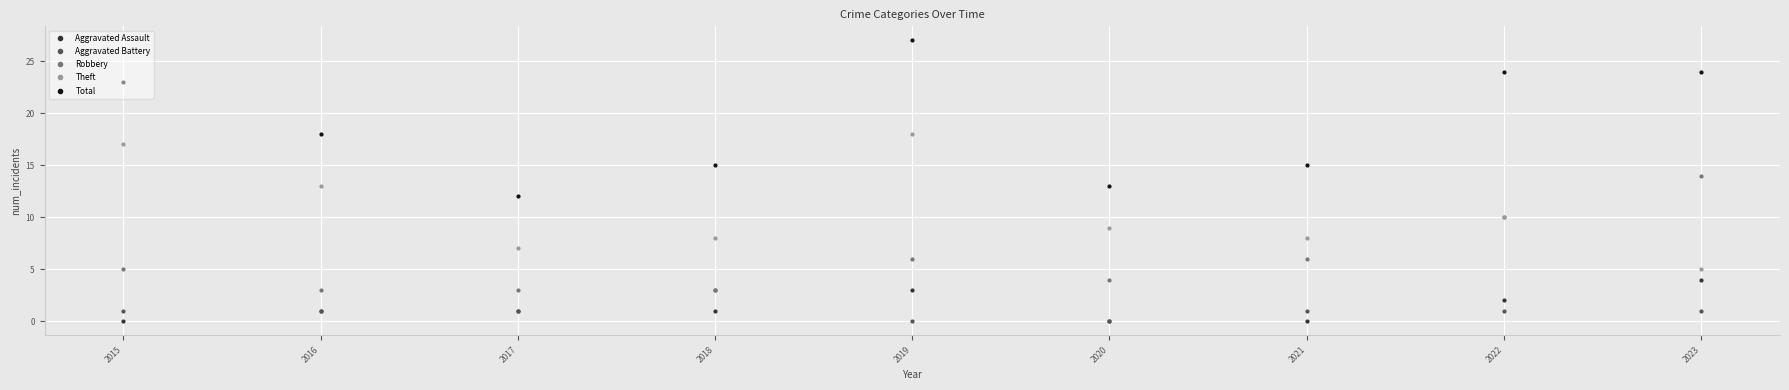

True or false: Total and Aggravated Battery cross at least once.

False